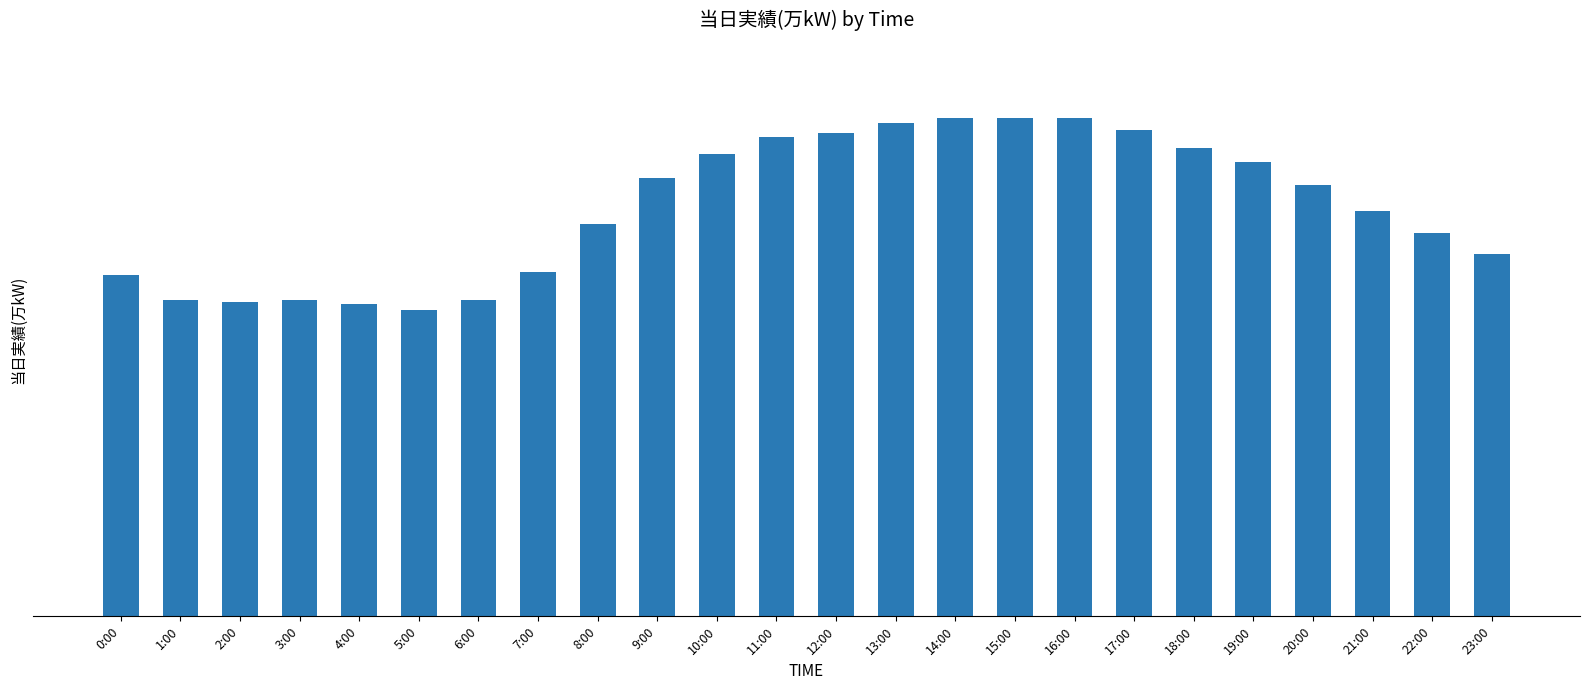

Are the bars horizontal?

No